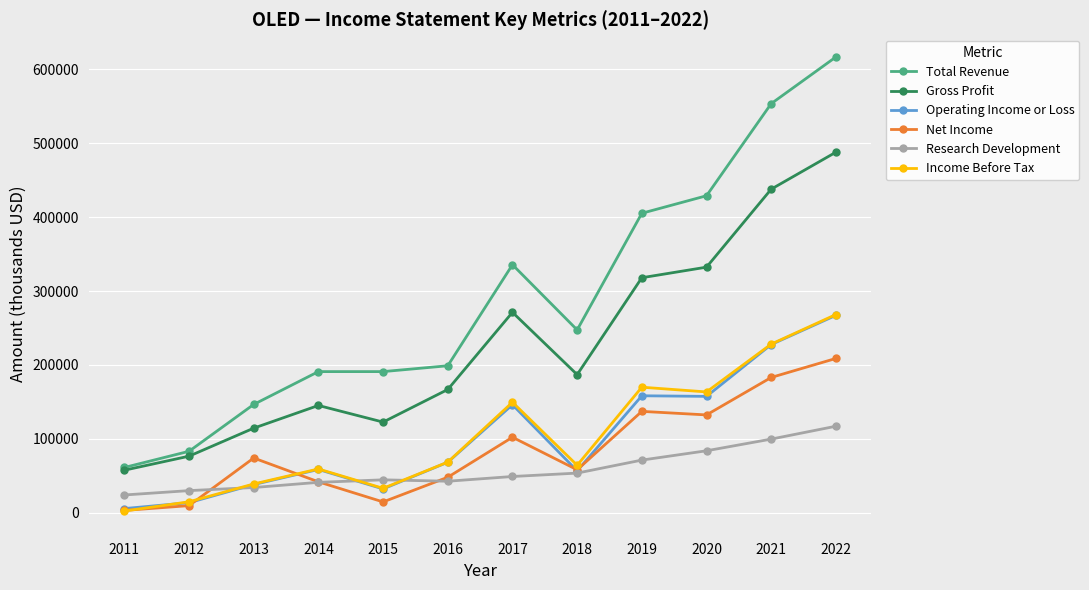

What is the total value across all series at 2015?

438400